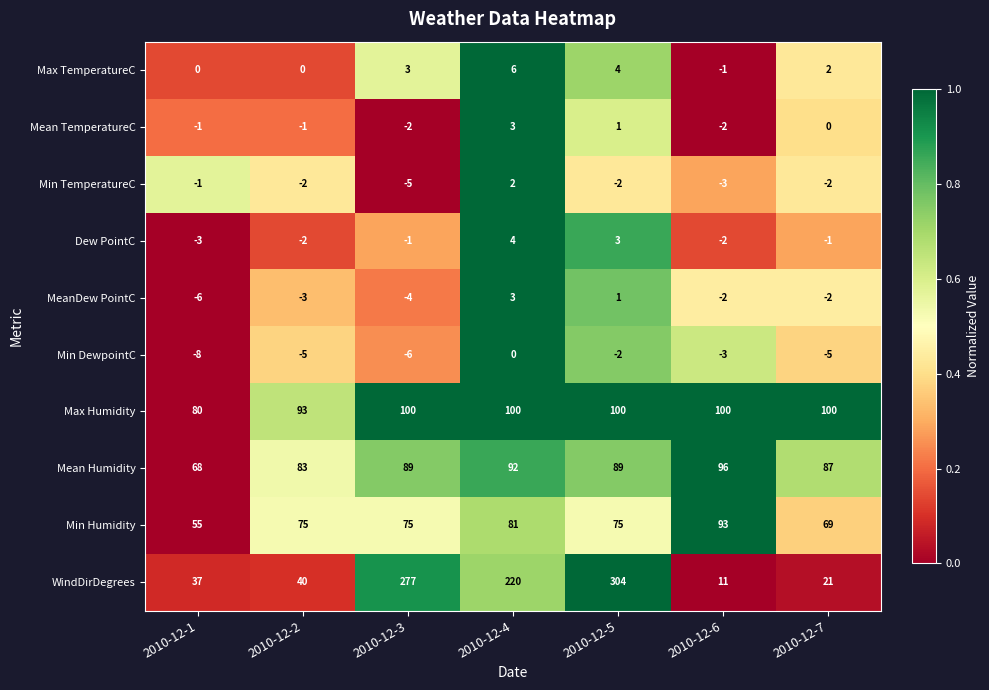

What is the total value across all series at 2010-12-4?

511